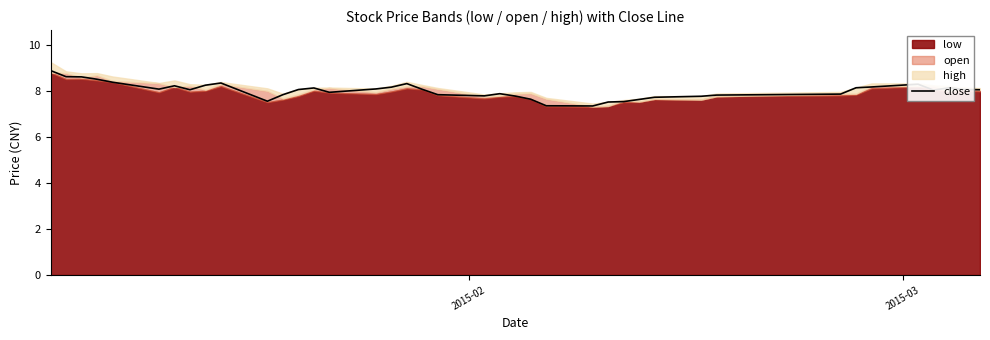

What is the maximum value for close?

8.9